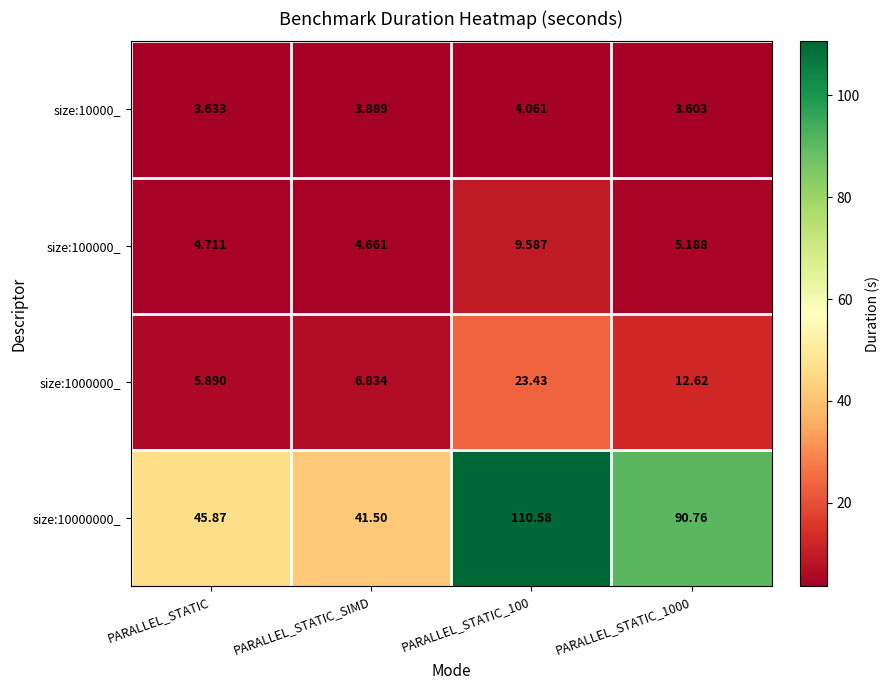

Which category has the lowest value in the size:100000_ series?

PARALLEL_STATIC_SIMD